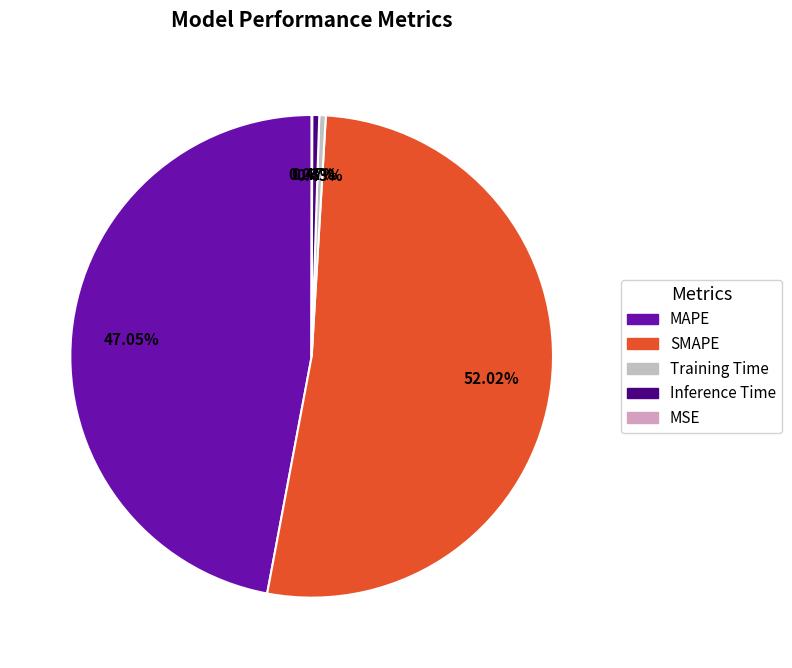

Does Training Time account for over 50% of the chart?

No